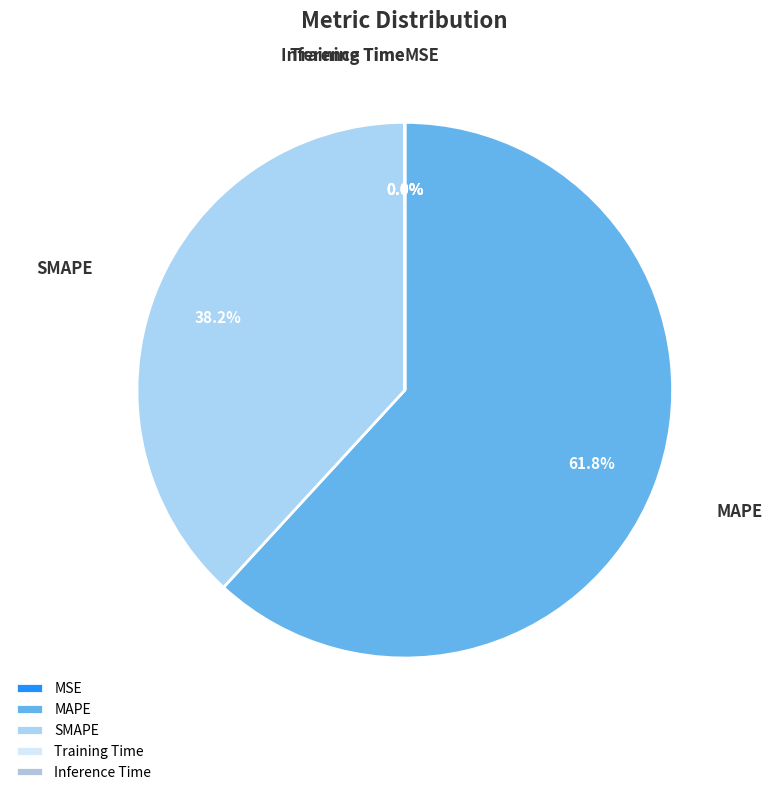

What is the largest slice in the pie chart?

MAPE